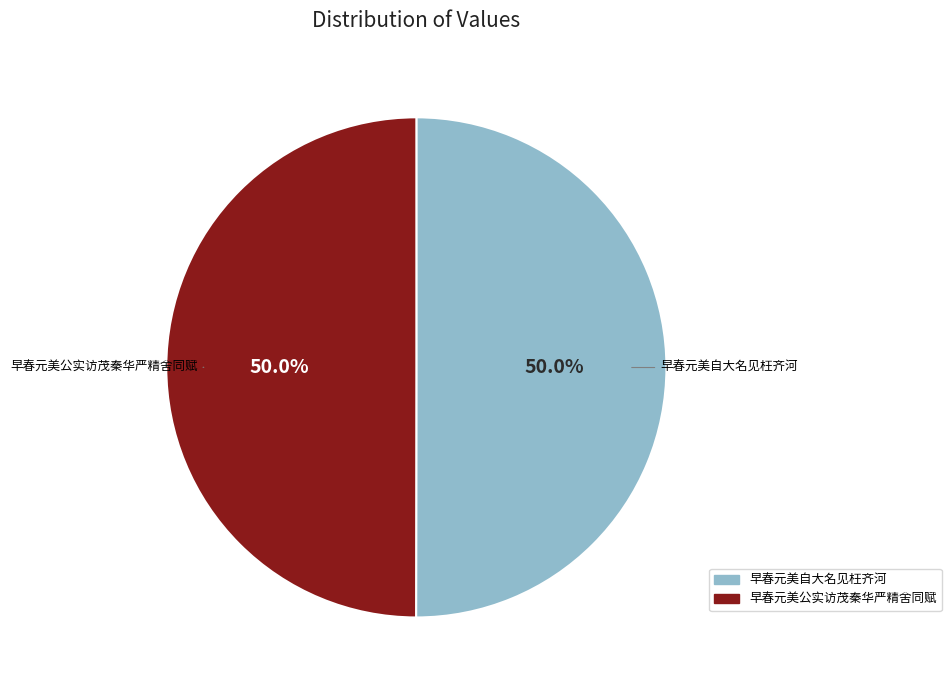

How much of the chart is everything except 早春元美自大名见枉齐河?

50.0%